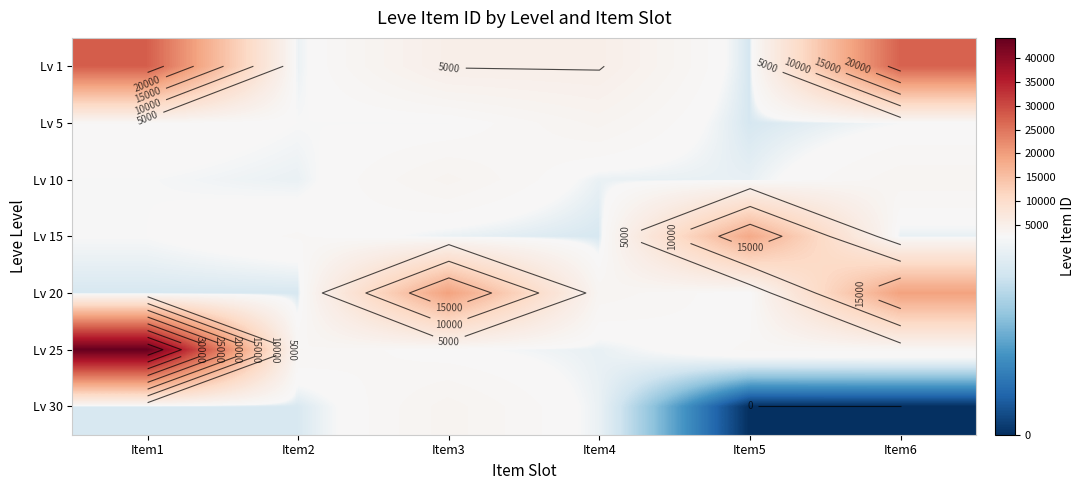

Count the number of data series in this chart.

7